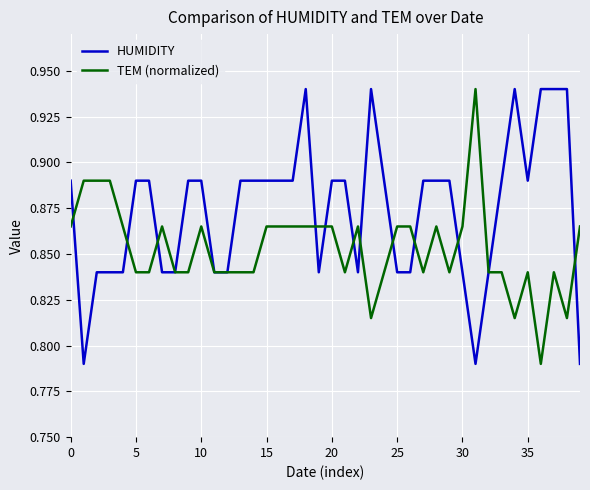

What are all the series names shown in the legend?

HUMIDITY, TEM (normalized)